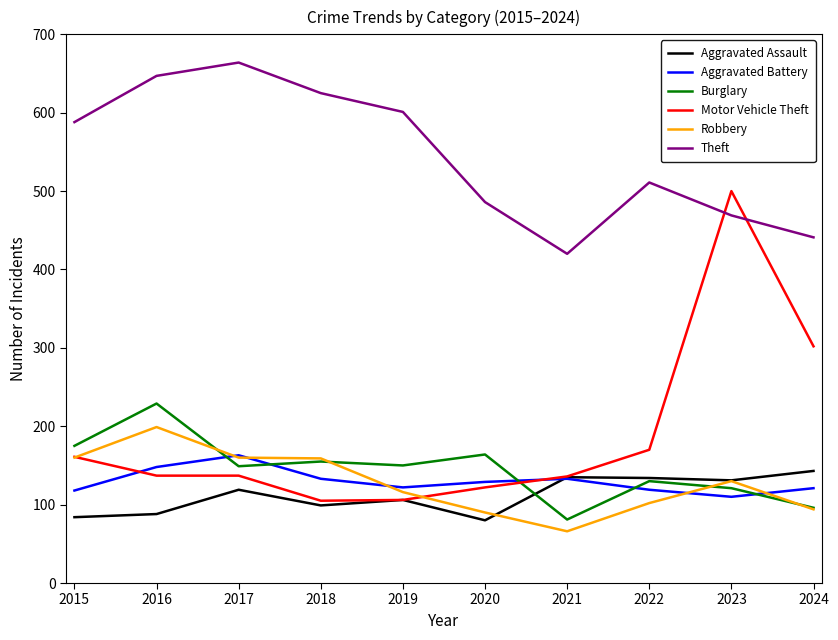

At which label does Burglary reach its peak?

2016